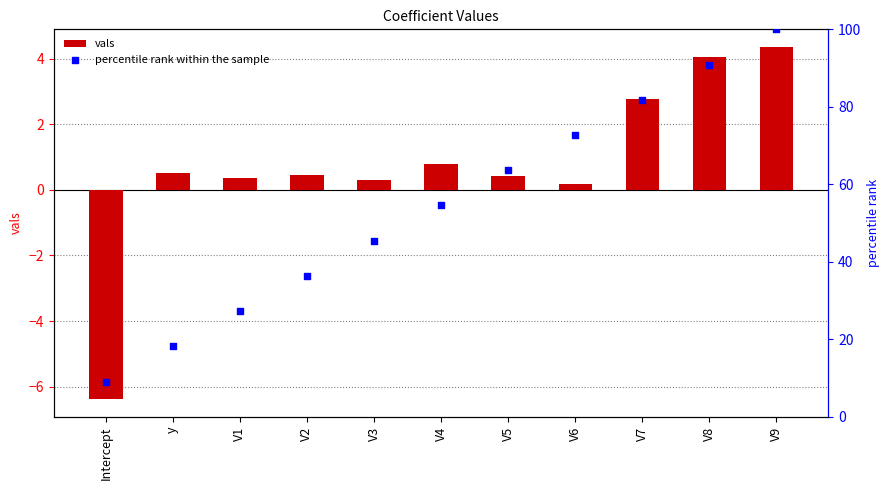

At which category is the sum across all series the highest?

V9